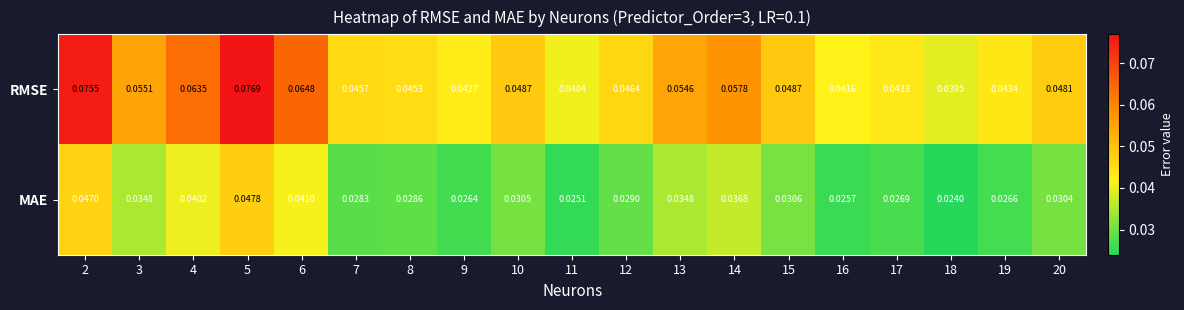

At which category is the sum across all series the highest?

5